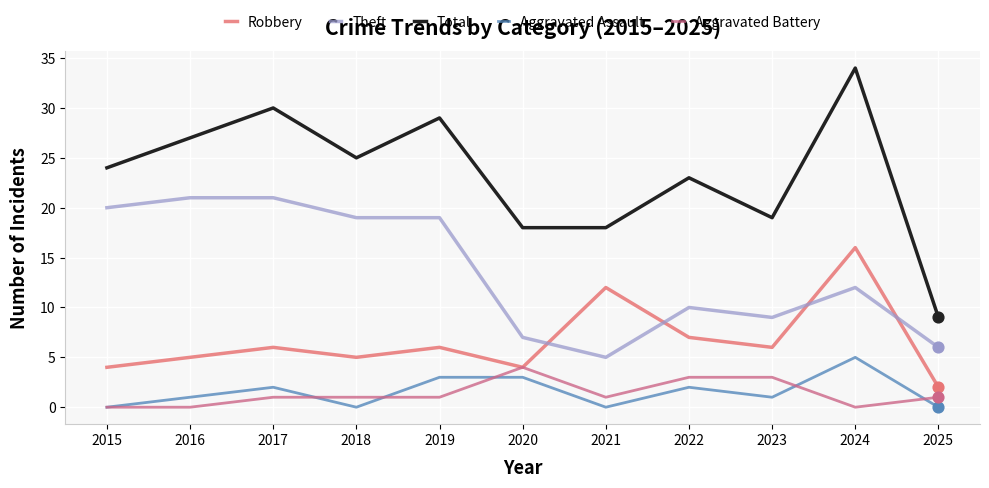

How many lines are shown in the chart?

5